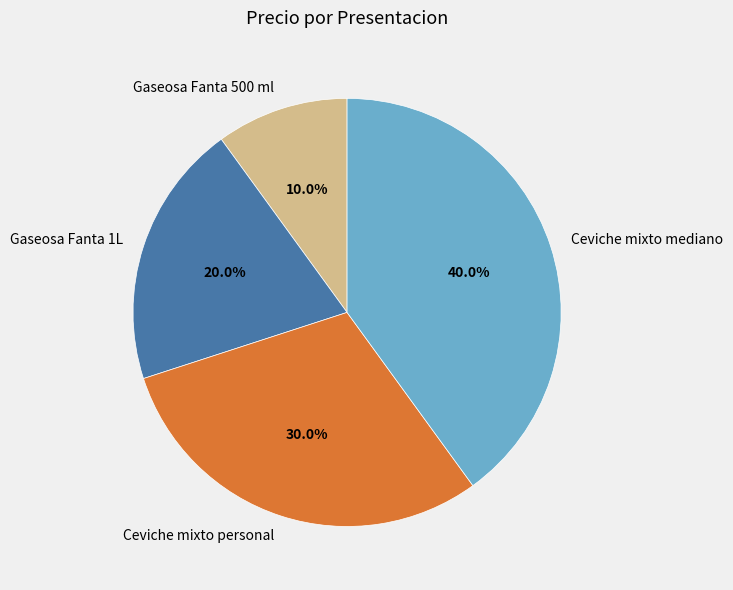

To the nearest percent, what is the difference between the largest and smallest slice percentages?

30%